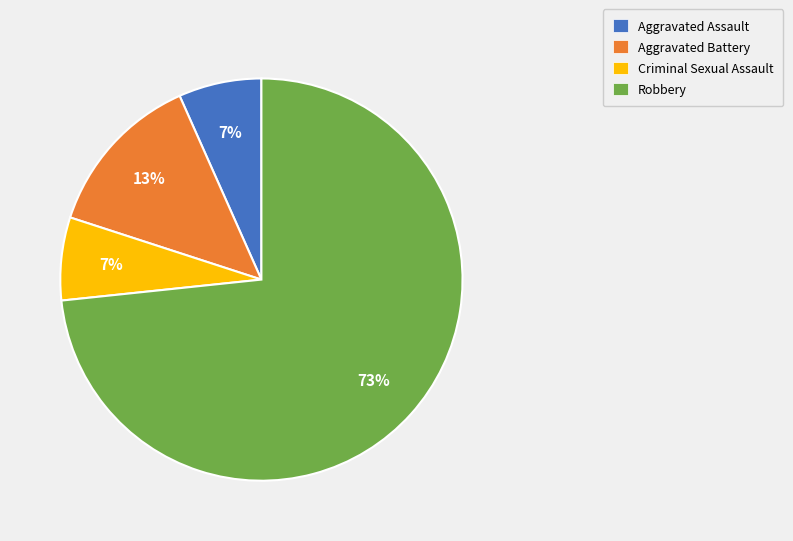

The Robbery slice represents 73% of the pie. True or false?

True